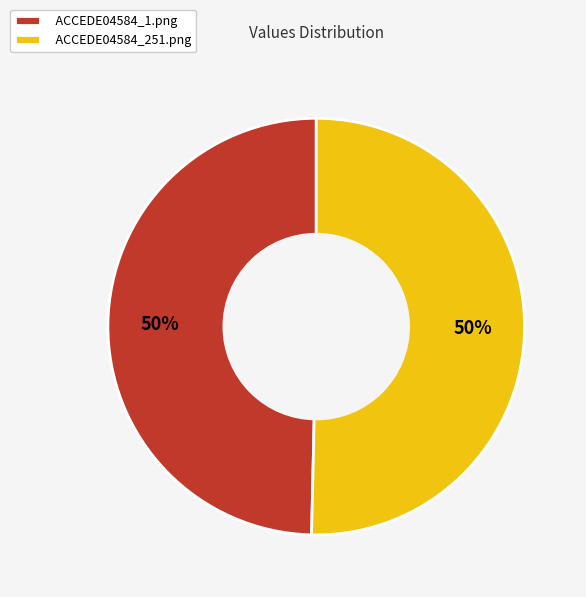

Count the number of slices in the pie.

2